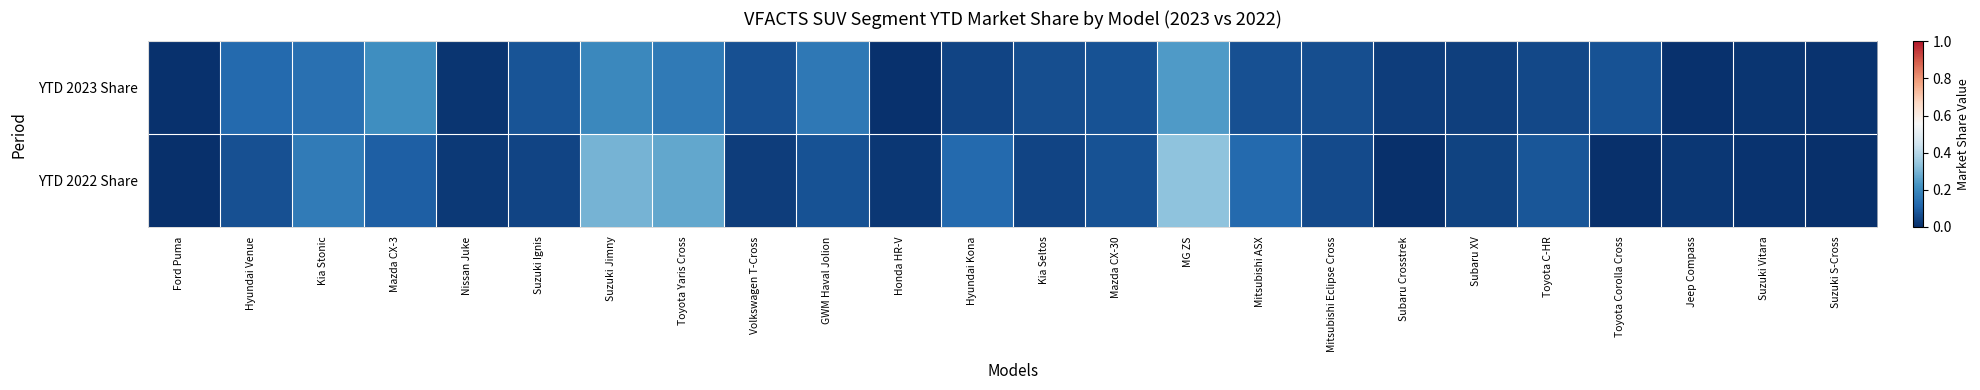

Reading right to left, what are all the values shown in this chart?

YTD 2023 Share: Suzuki S-Cross=0.0	Suzuki Vitara=0.0	Jeep Compass=0.0	Toyota Corolla Cross=0.1	Toyota C-HR=0.1	Subaru XV=0.0	Subaru Crosstrek=0.0	Mitsubishi Eclipse Cross=0.1	Mitsubishi ASX=0.1	MG ZS=0.2	Mazda CX-30=0.1	Kia Seltos=0.1	Hyundai Kona=0.0	Honda HR-V=0.0	GWM Haval Jolion=0.2	Volkswagen T-Cross=0.1	Toyota Yaris Cross=0.2	Suzuki Jimny=0.2	Suzuki Ignis=0.1	Nissan Juke=0.0	Mazda CX-3=0.2	Kia Stonic=0.1	Hyundai Venue=0.1	Ford Puma=0.0
YTD 2022 Share: Suzuki S-Cross=0.0	Suzuki Vitara=0.0	Jeep Compass=0.0	Toyota Corolla Cross=0.0	Toyota C-HR=0.1	Subaru XV=0.0	Subaru Crosstrek=0.0	Mitsubishi Eclipse Cross=0.1	Mitsubishi ASX=0.1	MG ZS=0.3	Mazda CX-30=0.1	Kia Seltos=0.0	Hyundai Kona=0.1	Honda HR-V=0.0	GWM Haval Jolion=0.1	Volkswagen T-Cross=0.0	Toyota Yaris Cross=0.3	Suzuki Jimny=0.3	Suzuki Ignis=0.0	Nissan Juke=0.0	Mazda CX-3=0.1	Kia Stonic=0.2	Hyundai Venue=0.1	Ford Puma=0.0